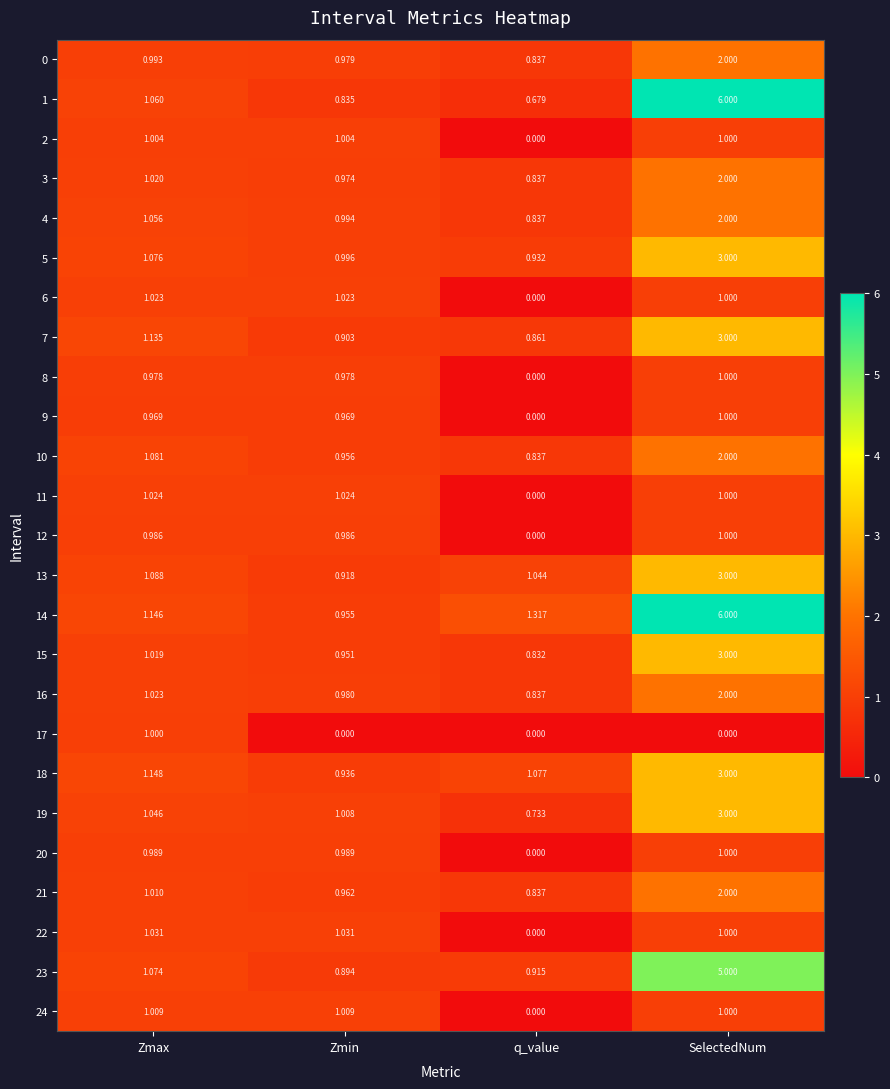

Is the value of 10 at q_value greater than the value of 2 at SelectedNum?

No